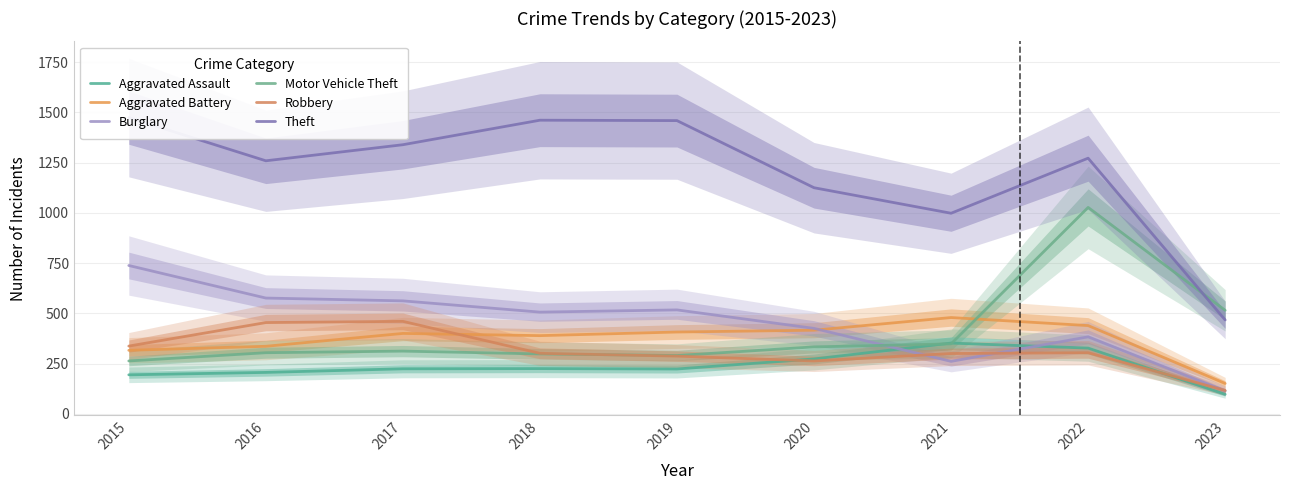

Between 2020 and 2016, which is larger?

2020